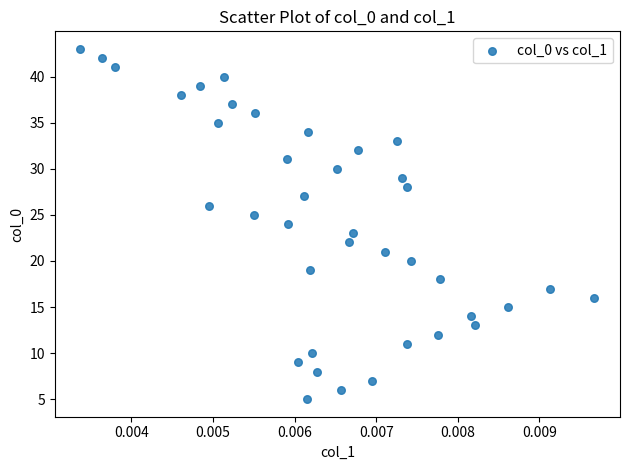

What is the range of Y values (max minus min)?

38